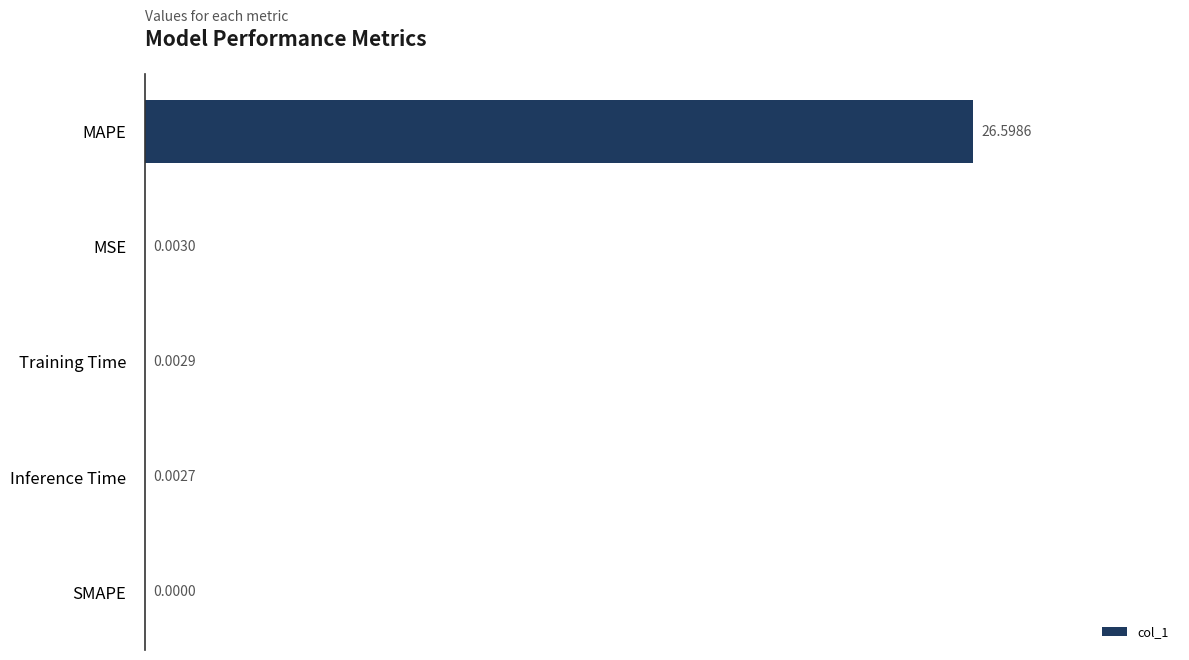

What is the sum of all values?

26.6